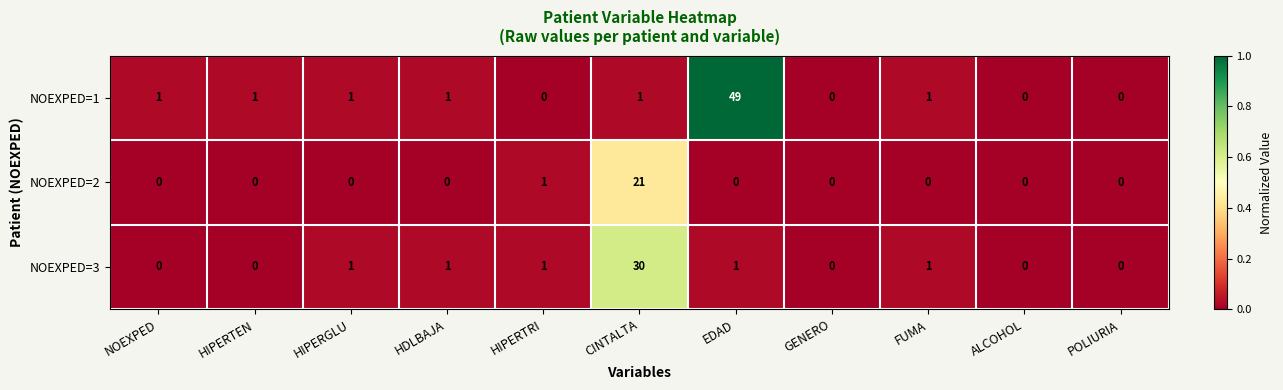

At which category is the sum across all series the highest?

CINTALTA